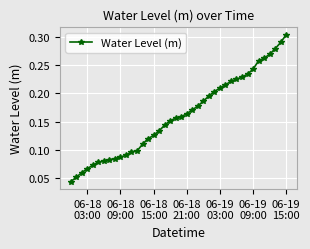

How many values are between 0 and 1?

40